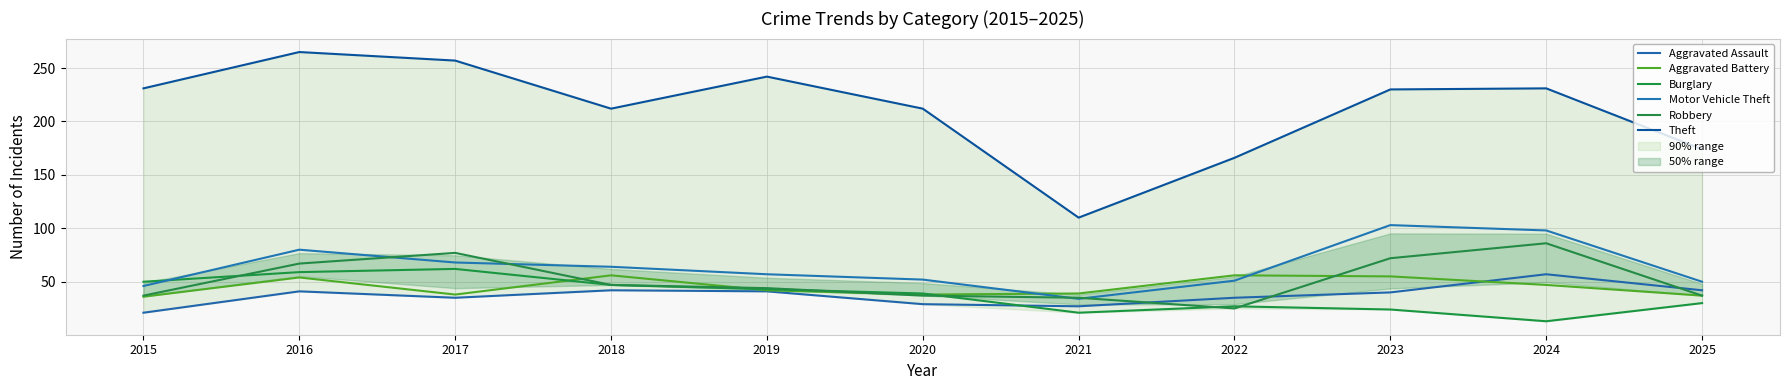

What is the sum of all Motor Vehicle Theft values?

703